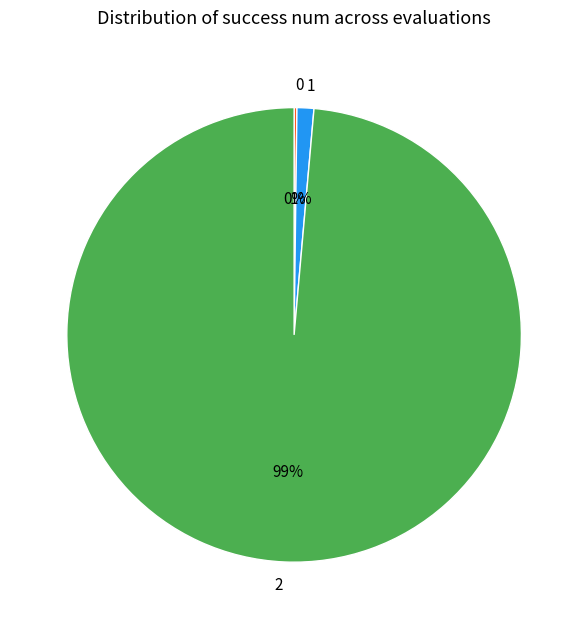

Is there any slice that represents more than half of the pie?

Yes